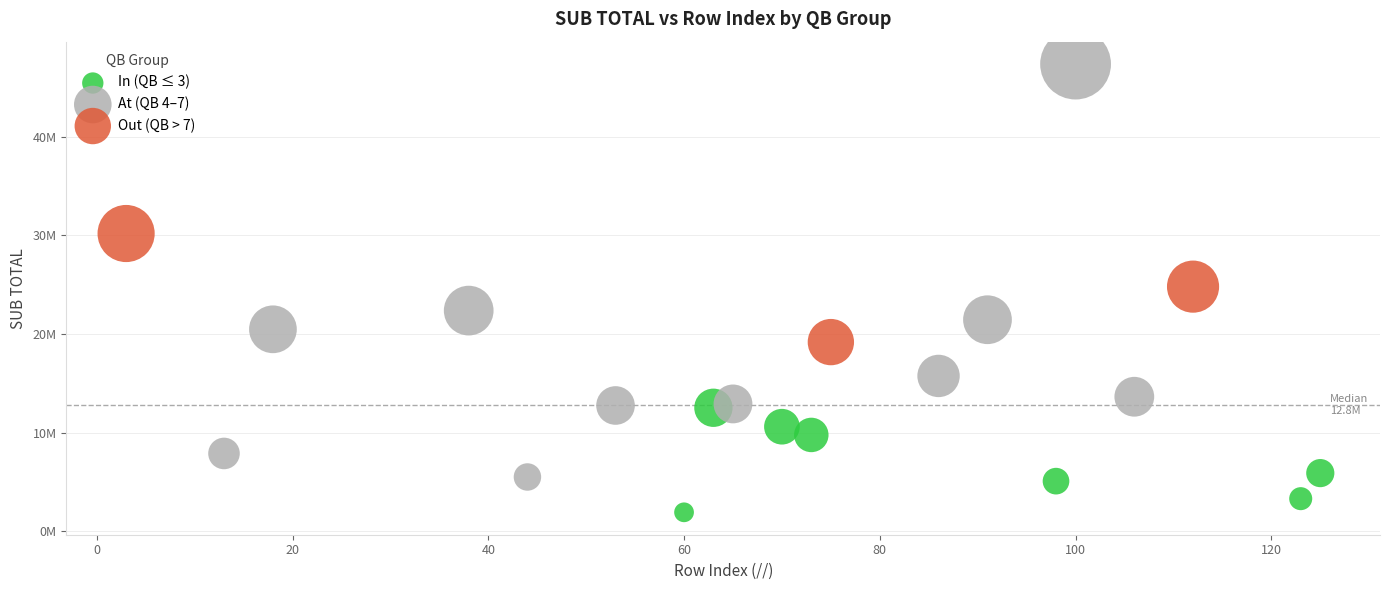

What are all the series names shown in the legend?

In (QB ≤ 3), At (QB 4–7), Out (QB > 7)